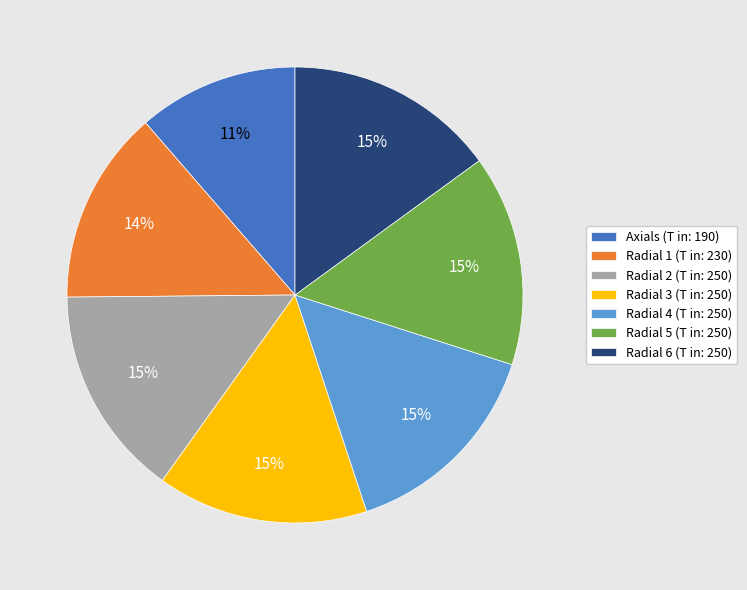

Is there a majority slice in this chart?

No